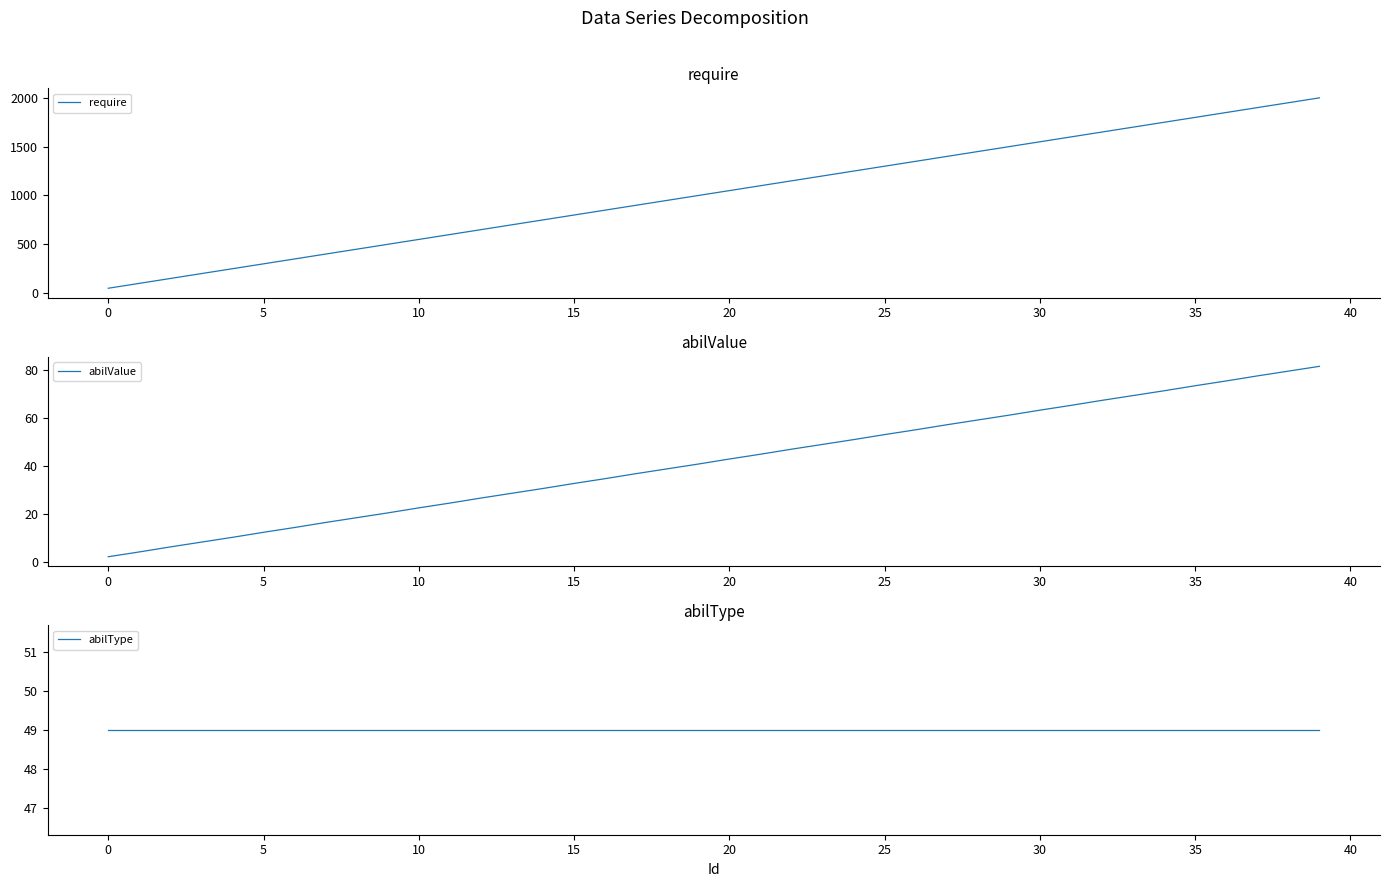

What is the lowest value of the require series?

50